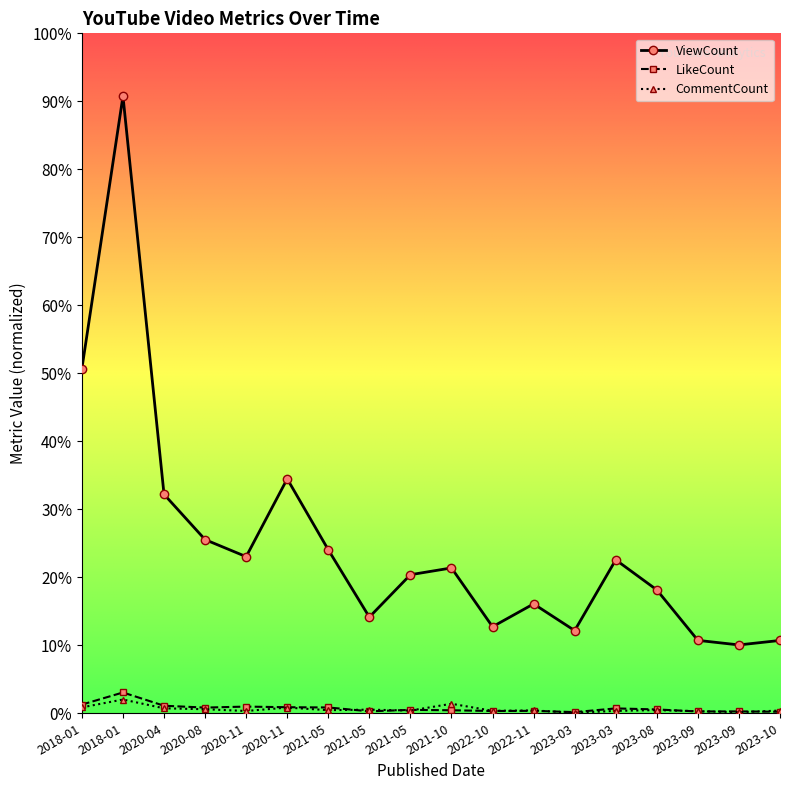

Reading right to left, transcribe all the data shown in this chart.

ViewCount: 2023-10=14997	2023-09=14073	2023-09=15013	2023-08=25405	2023-03=31592	2023-03=17025	2022-11=22522	2022-10=17820	2021-10=29925	2021-05=28531	2021-05=19802	2021-05=33660	2020-11=48266	2020-11=32249	2020-08=35755	2020-04=45081	2018-01=127059	2018-01=70979
LikeCount: 2023-10=315	2023-09=385	2023-09=372	2023-08=789	2023-03=1003	2023-03=239	2022-11=501	2022-10=469	2021-10=621	2021-05=701	2021-05=405	2021-05=1196	2020-11=1246	2020-11=1377	2020-08=1171	2020-04=1550	2018-01=4283	2018-01=1790
CommentCount: 2023-10=560	2023-09=224	2023-09=423	2023-08=655	2023-03=495	2023-03=113	2022-11=584	2022-10=509	2021-10=1955	2021-05=562	2021-05=746	2021-05=642	2020-11=1172	2020-11=472	2020-08=834	2020-04=1022	2018-01=2834	2018-01=1214